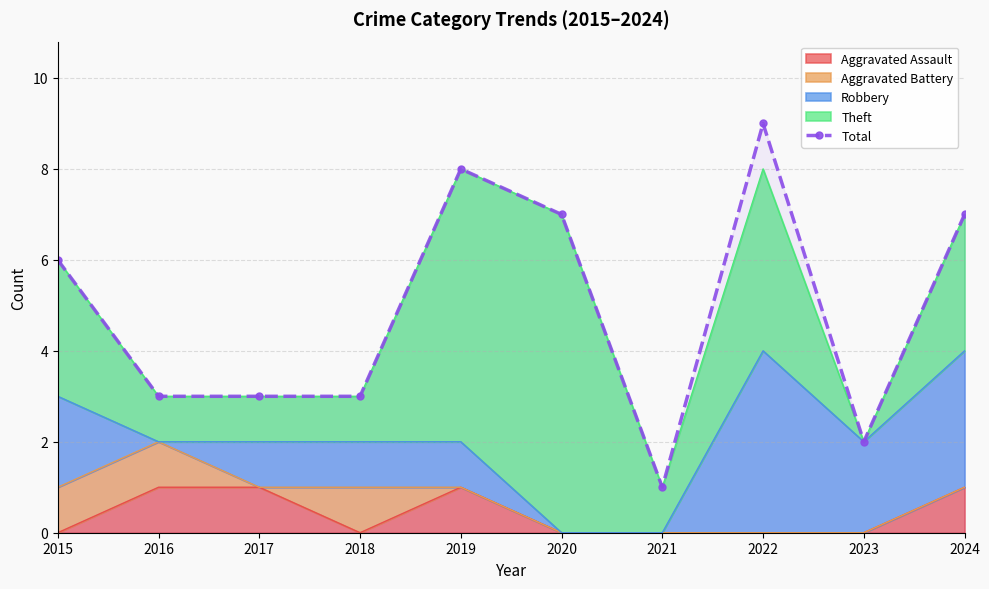

Rank the categories by value from lowest to highest.

2021, 2023, 2016, 2017, 2018, 2015, 2020, 2024, 2019, 2022